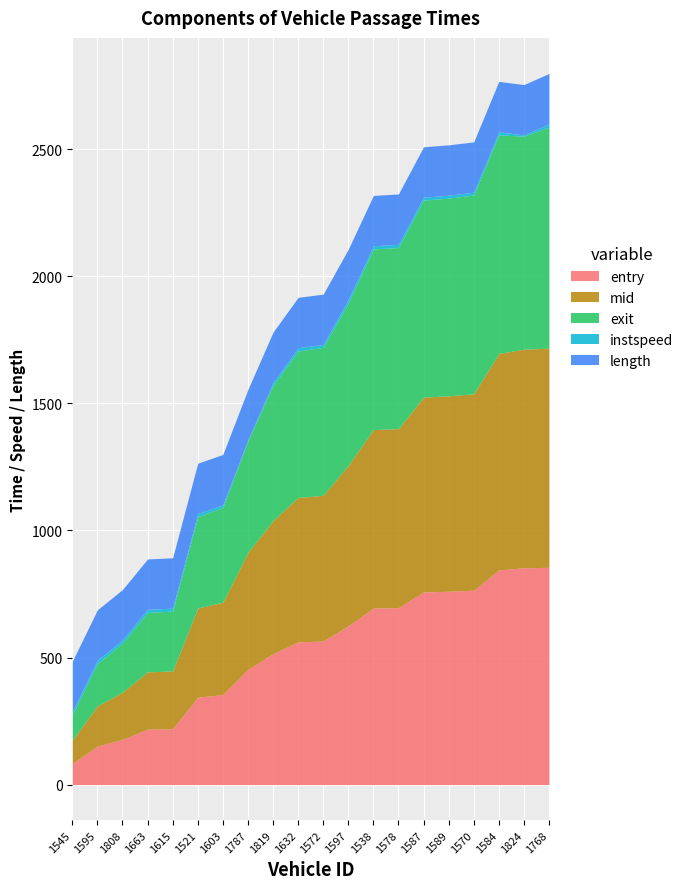

Read the length value at 1615.

198.2